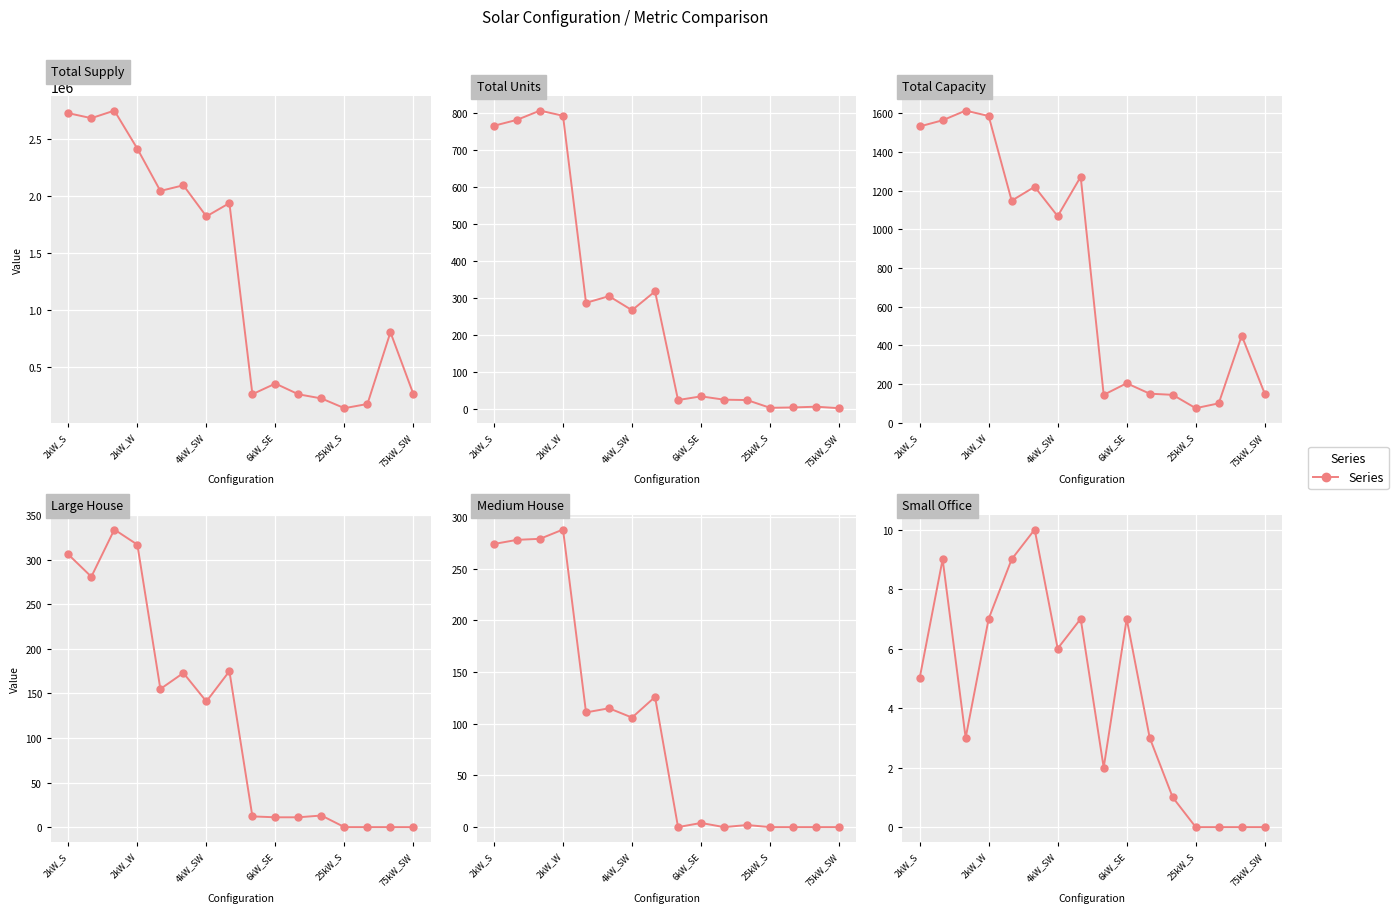

Rank the series at 14 from highest to lowest value.

Total Supply, Total Capacity, Total Units, Large House, Medium House, Small Office